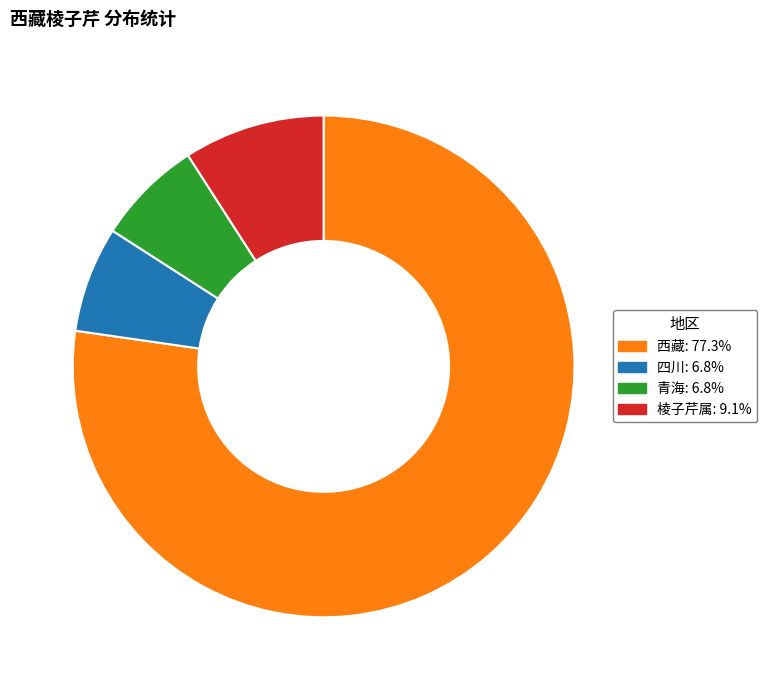

How many segments does this pie chart have?

4